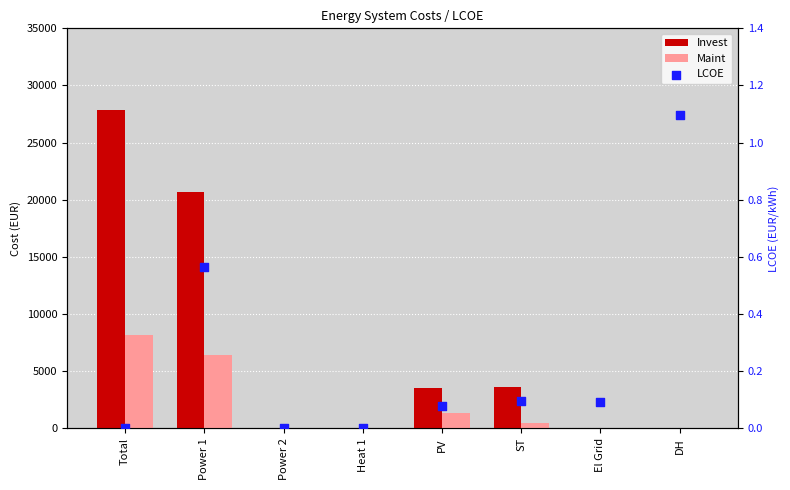

Which series reaches the minimum Y coordinate?

Invest